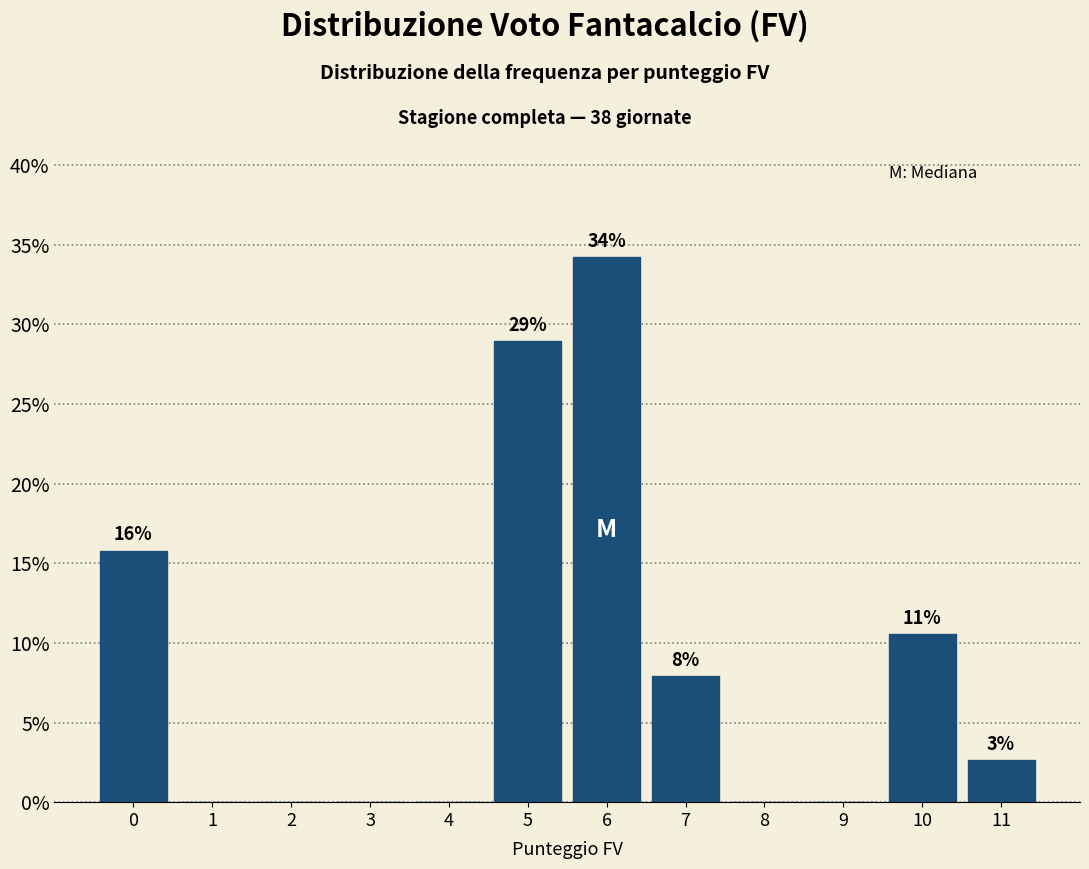

Are the bars horizontal?

No